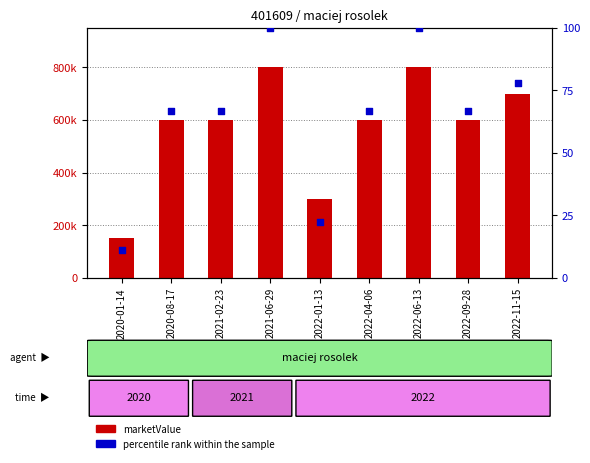

What is the total value across all series at 2020-01-14?

150011.1